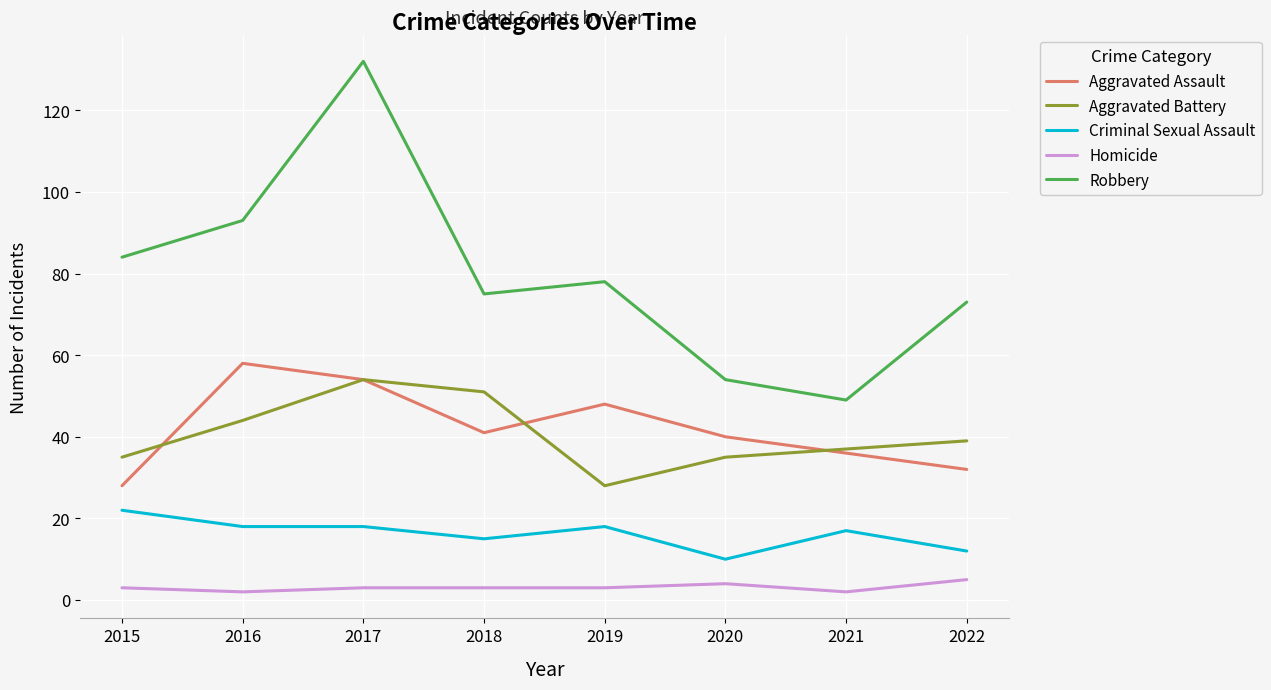

Reading left to right, extract all data points from this chart.

Aggravated Assault: 28	58	54	41	48	40	36	32
Aggravated Battery: 35	44	54	51	28	35	37	39
Criminal Sexual Assault: 22	18	18	15	18	10	17	12
Homicide: 3	2	3	3	3	4	2	5
Robbery: 84	93	132	75	78	54	49	73